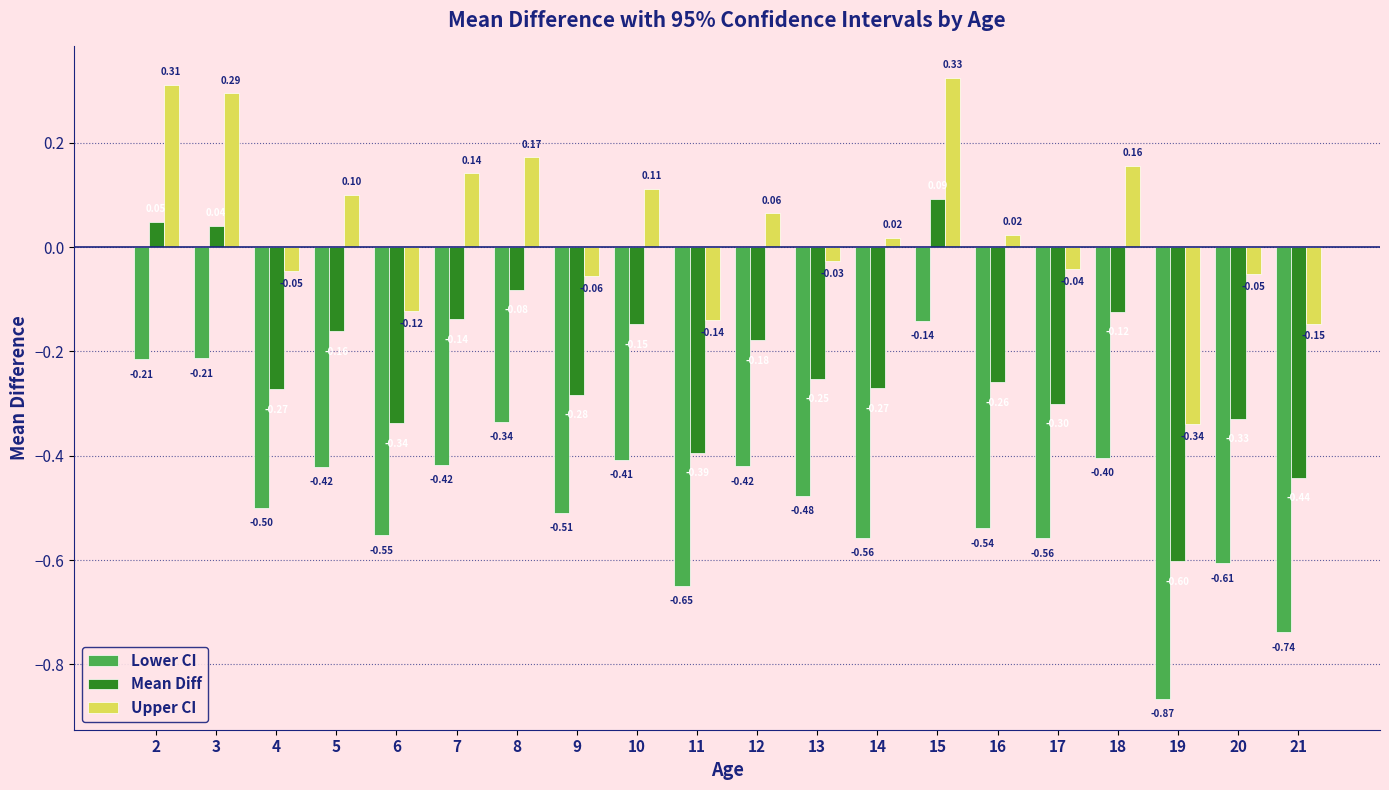

At which category is the sum across all series the highest?

15